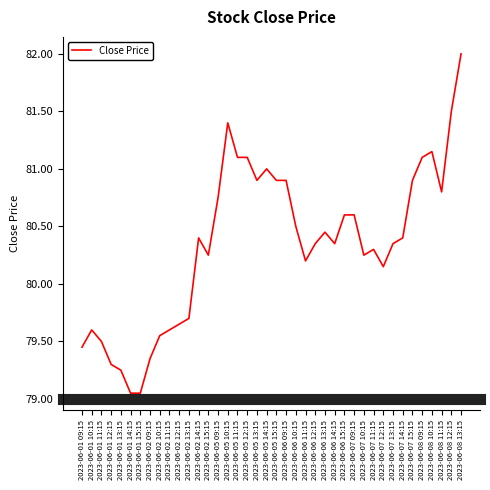

What is the difference between the maximum and minimum values?

2.9